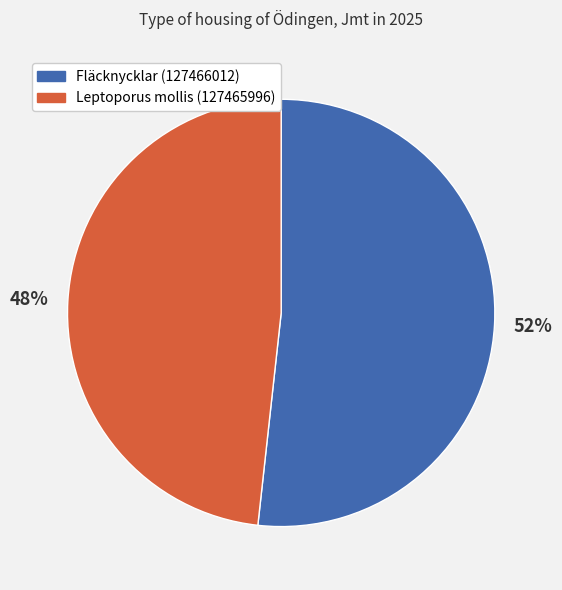

What is the largest slice in the pie chart?

Fläcknycklar (127466012)